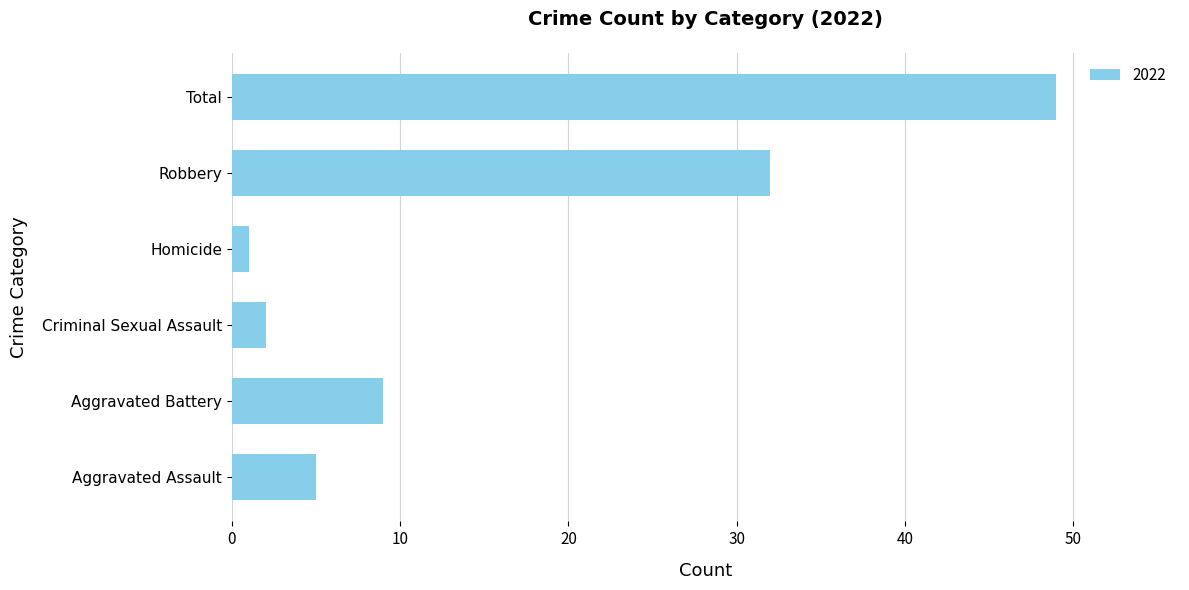

What is the sum of all values?

98